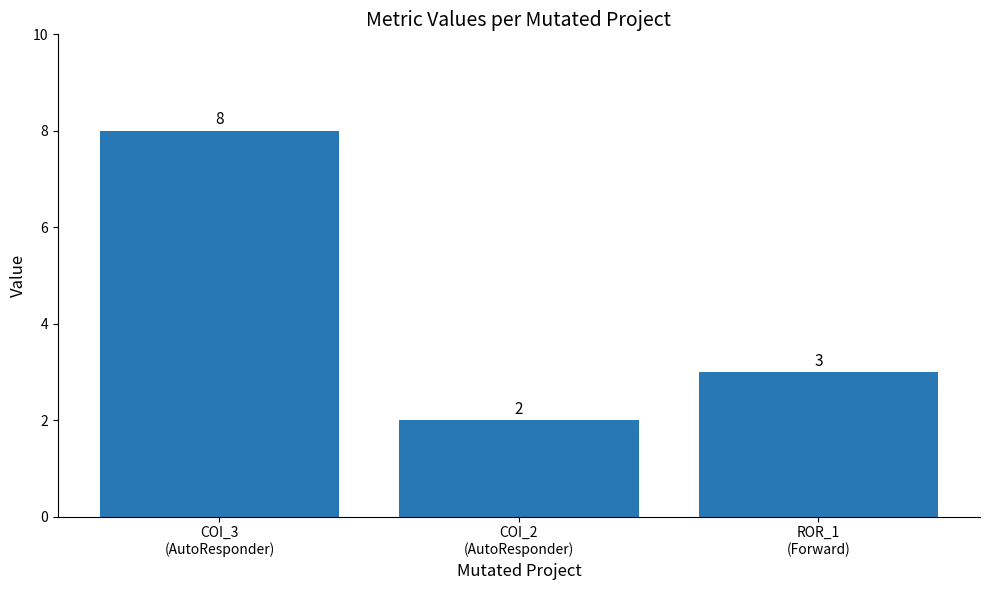

What is the greatest value displayed?

8